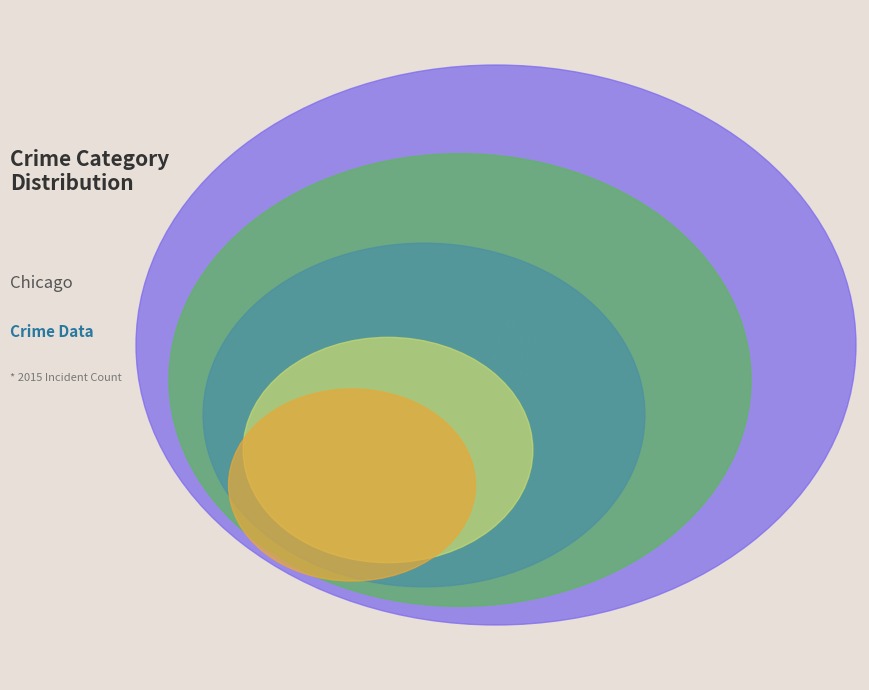

How many slices are in this pie chart?

5